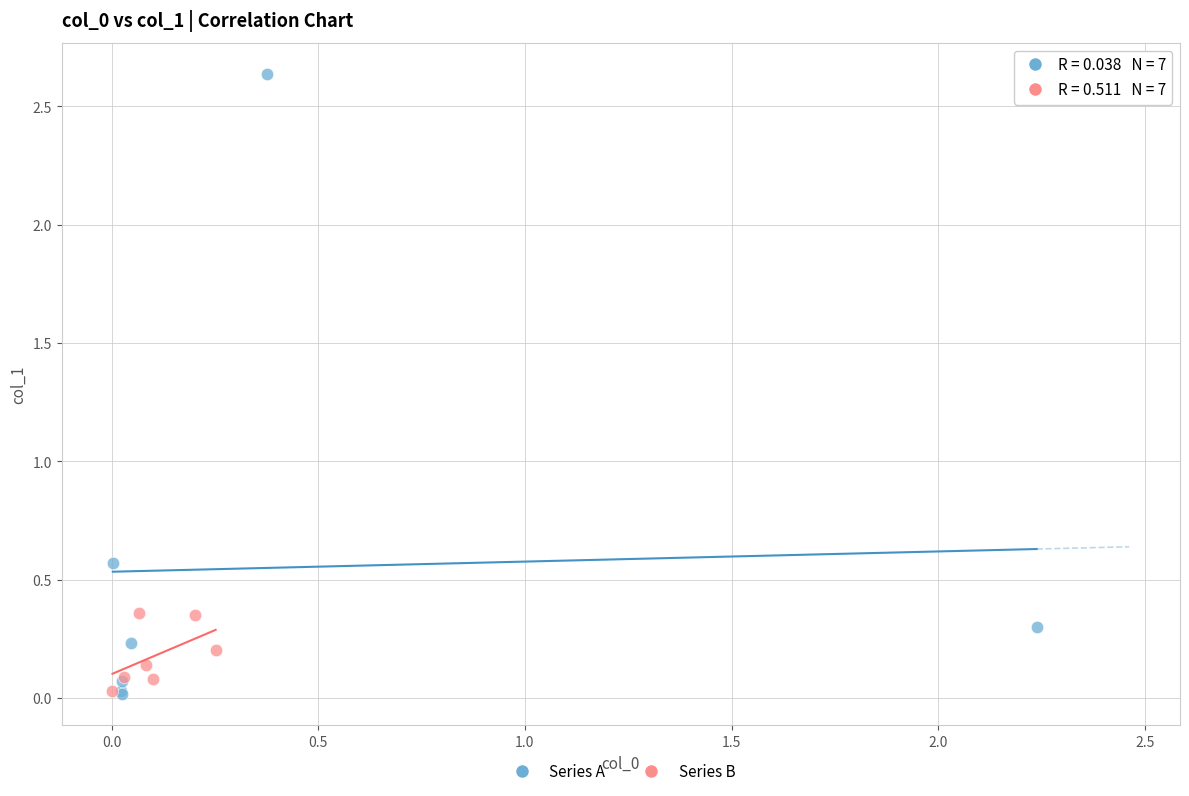

Which series reaches the maximum Y coordinate?

Series A